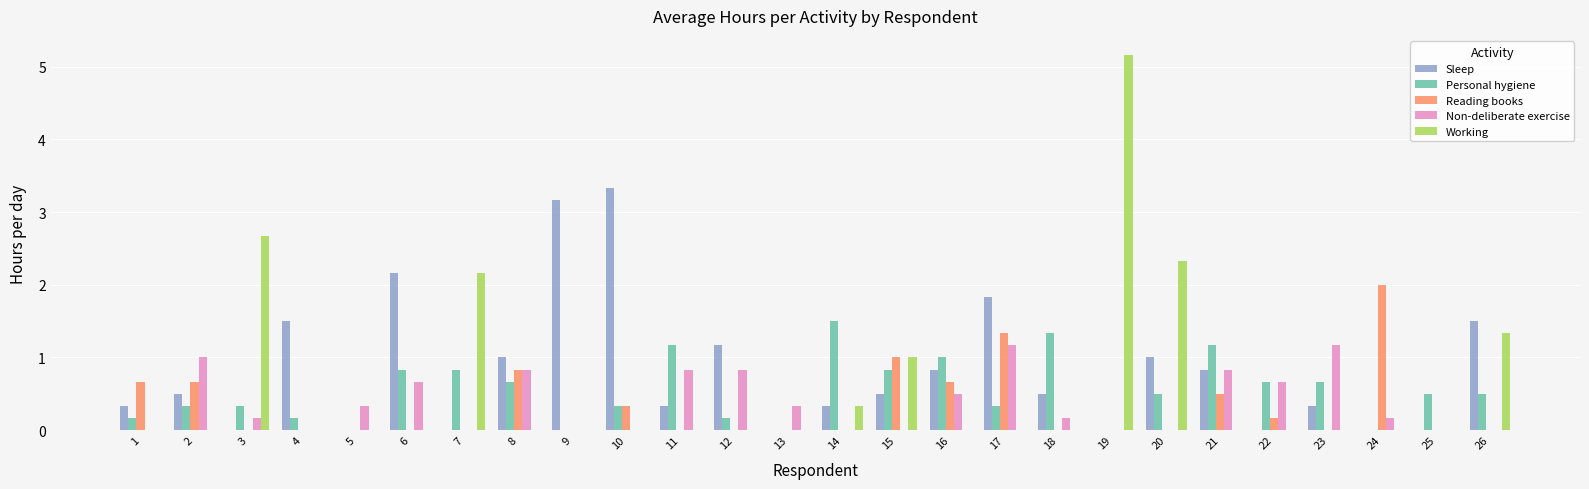

The value of Working at 13 is 0.0. True or false?

True